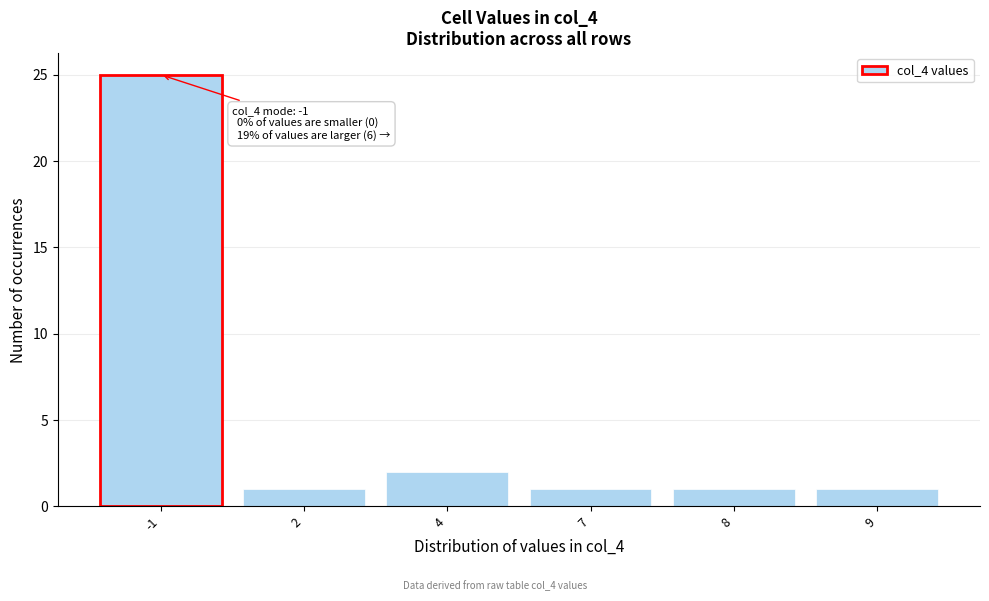

Reading left to right, list all the values displayed in this chart.

-1=25	2=1	4=2	7=1	8=1	9=1